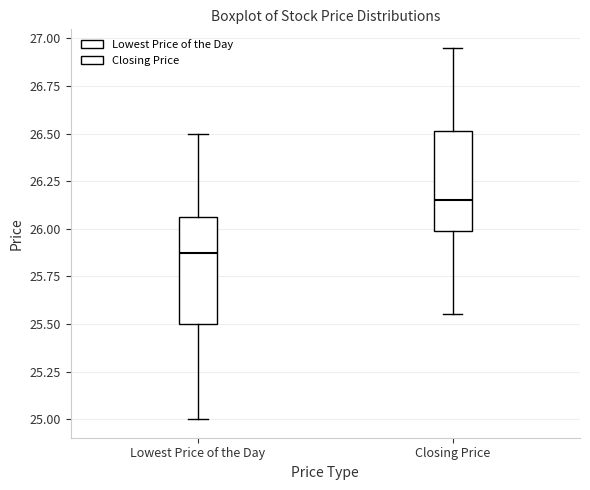

Reading left to right, read every box against the y-axis: the position of its median line, the range the box covers, and the ends of its whiskers. The values are not printed on the chart, so give them approximately, as read against the axis.

Lowest Price of the Day: median 25.90, box 25.50 to 26.05, whiskers 25.00 to 26.50
Closing Price: median 26.15, box 26.00 to 26.50, whiskers 25.55 to 26.95